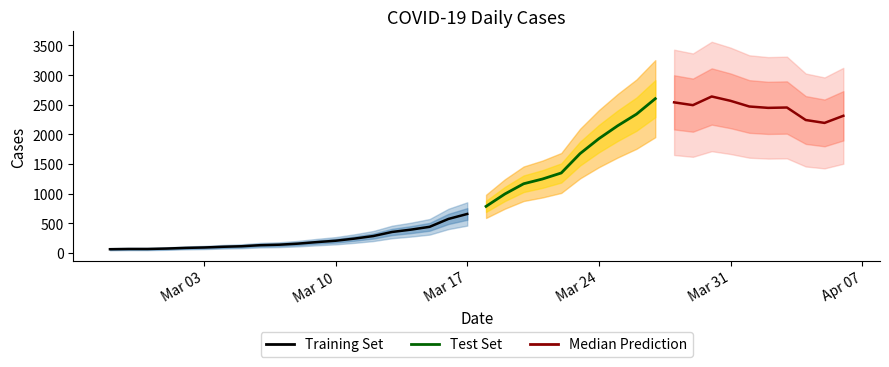

Does the chart have visible grid lines?

No